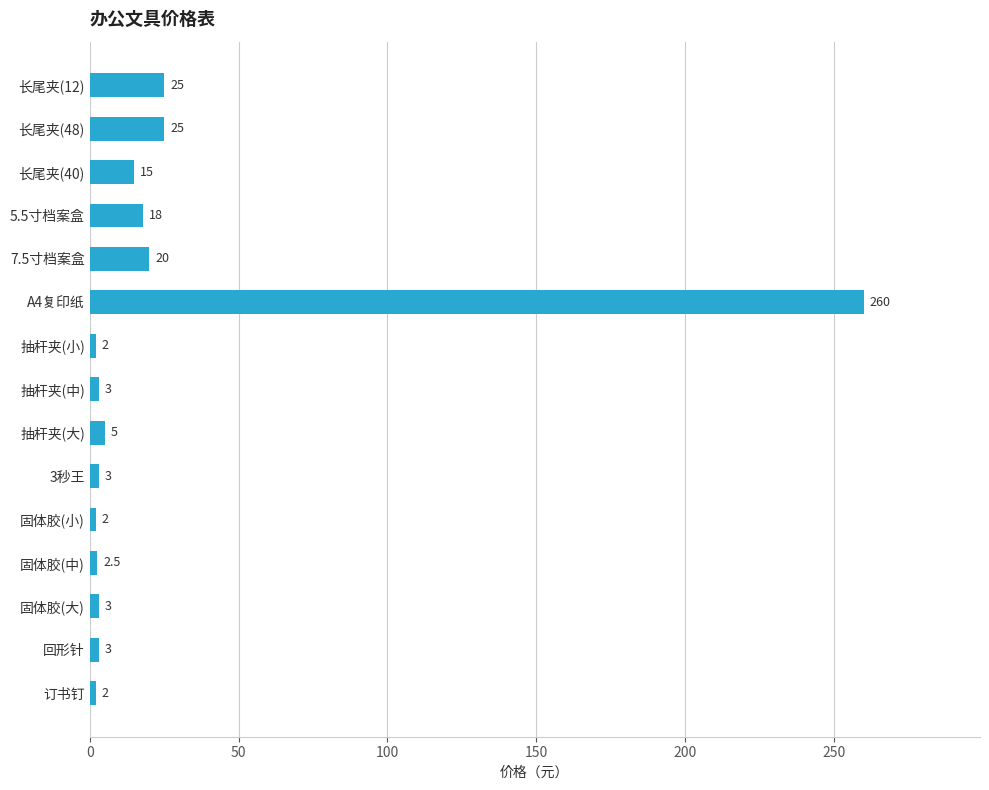

What is the change in value from 长尾夹(40) to 7.5寸档案盒?

+5.0